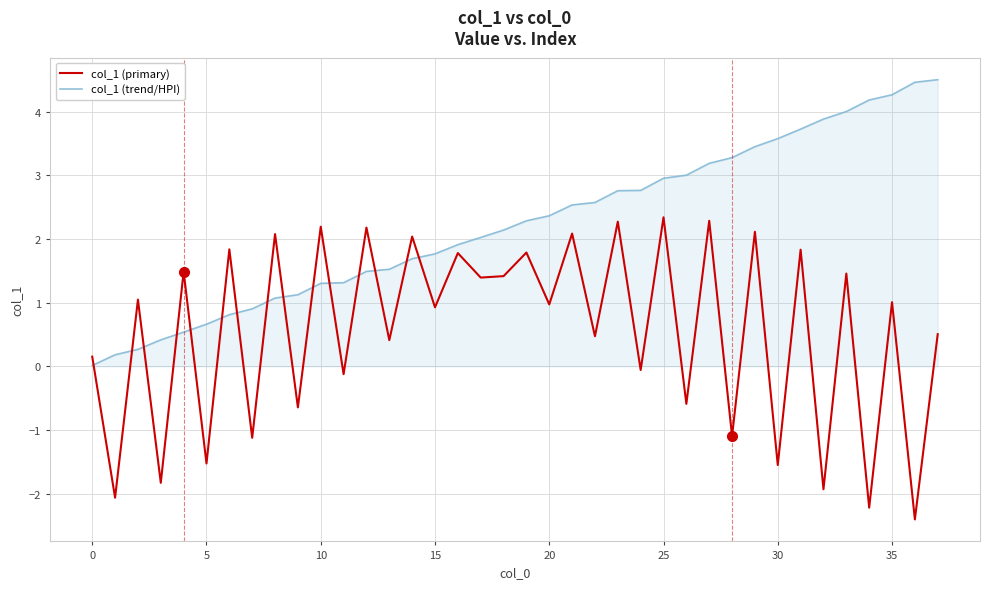

How many interior local valleys does the col_1 (primary) series have?

18